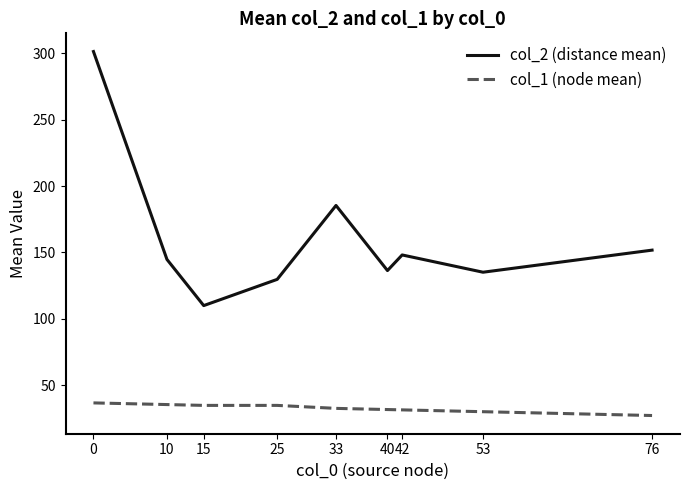

True or false: col_2 (distance mean) and col_1 (node mean) cross at least once.

False